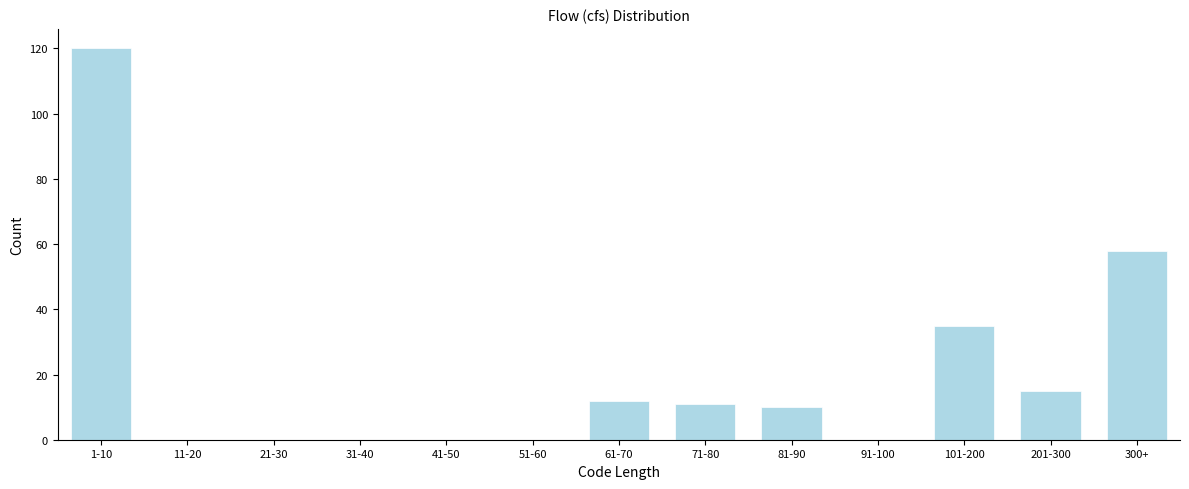

Reading right to left, list all the values displayed in this chart.

300+=58	201-300=15	101-200=35	91-100=0	81-90=10	71-80=11	61-70=12	51-60=0	41-50=0	31-40=0	21-30=0	11-20=0	1-10=120